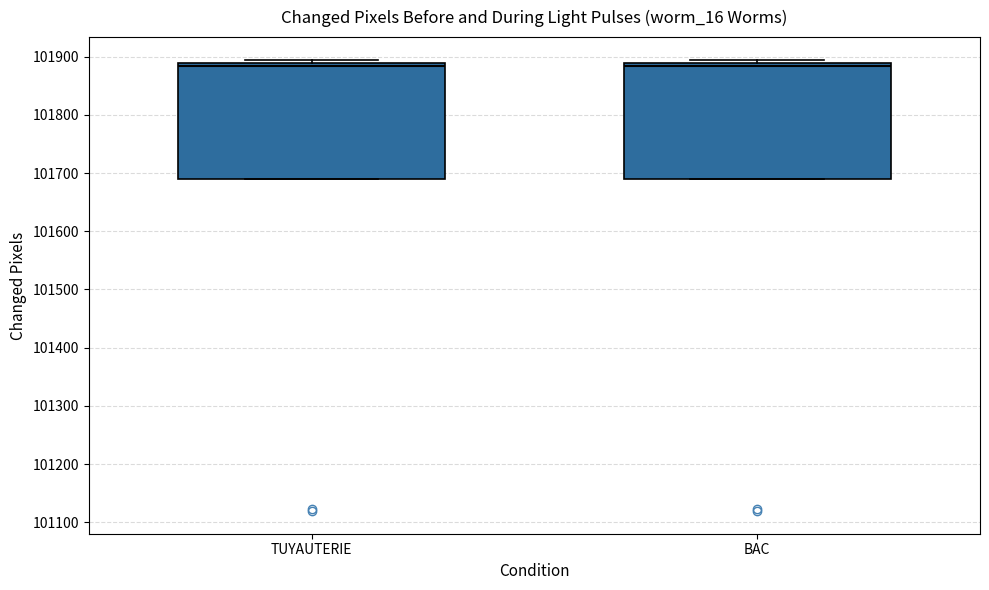

Reading left to right, transcribe this box plot: for each box, give where its median line is, the range the box spans, and where its two whiskers end, as read against the y-axis. The values are not printed on the chart, so give them approximately, as read against the axis.

TUYAUTERIE: median 101880, box 101690 to 101890, whiskers 101690 to 101890 (just above the box's upper edge)
BAC: median 101880, box 101690 to 101890, whiskers 101690 to 101900